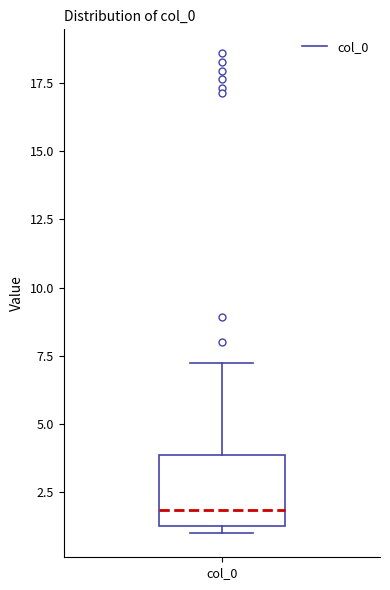

Read this box plot against the y-axis: the position of the median line, the range covered by the box, and the ends of both whiskers. The values are not printed on the chart, so give them approximately, as read against the axis.

median 2.0, box 1.5 to 4.0, whiskers 1.0 to 7.5